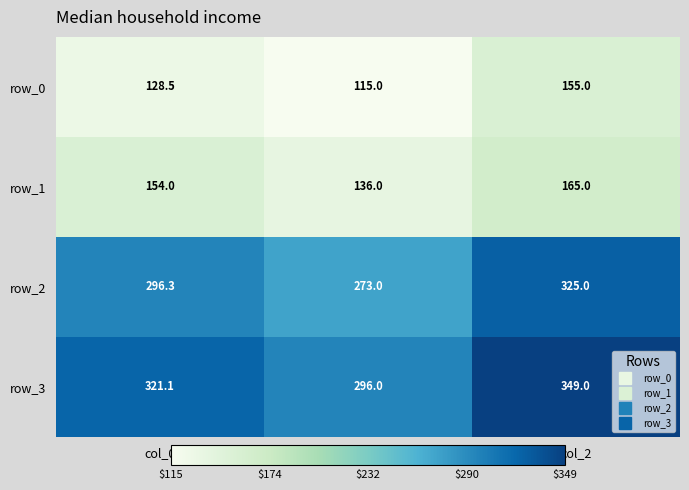

Reading left to right, what are all the values shown in this chart?

row_0: col_0=128.5	col_1=115.0	col_2=155.0
row_1: col_0=154.0	col_1=136.0	col_2=165.0
row_2: col_0=296.3	col_1=273.0	col_2=325.0
row_3: col_0=321.1	col_1=296.0	col_2=349.0